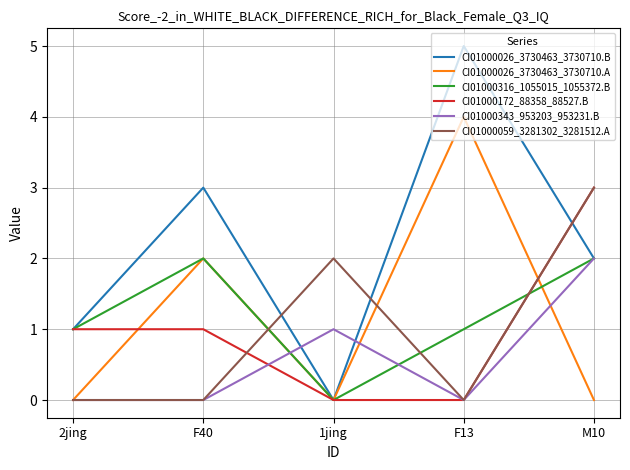

Is it true that CI01000172_88358_88527.B equals 0 at F13?

True